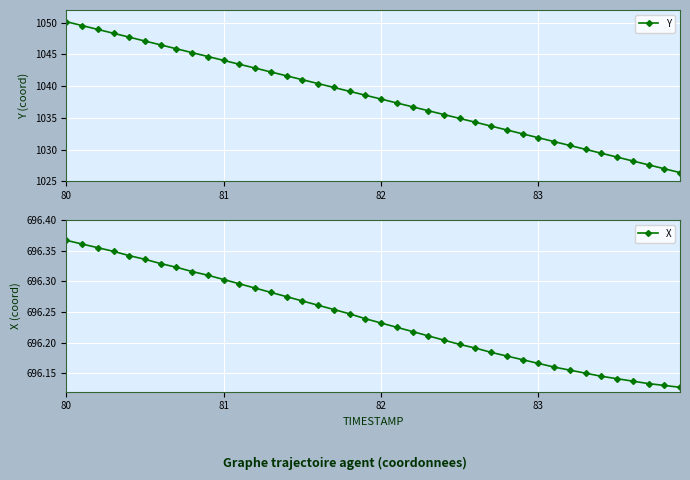

Which series has the largest total across all categories?

Y